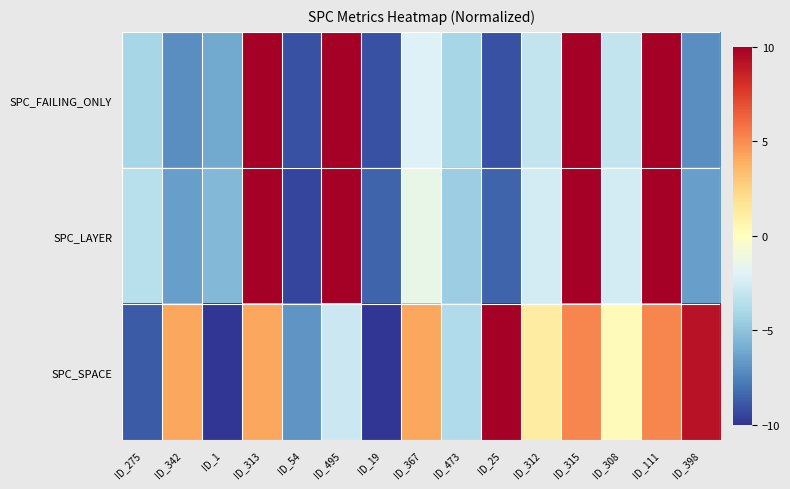

What is the total value across all series at ID_111?

36.7